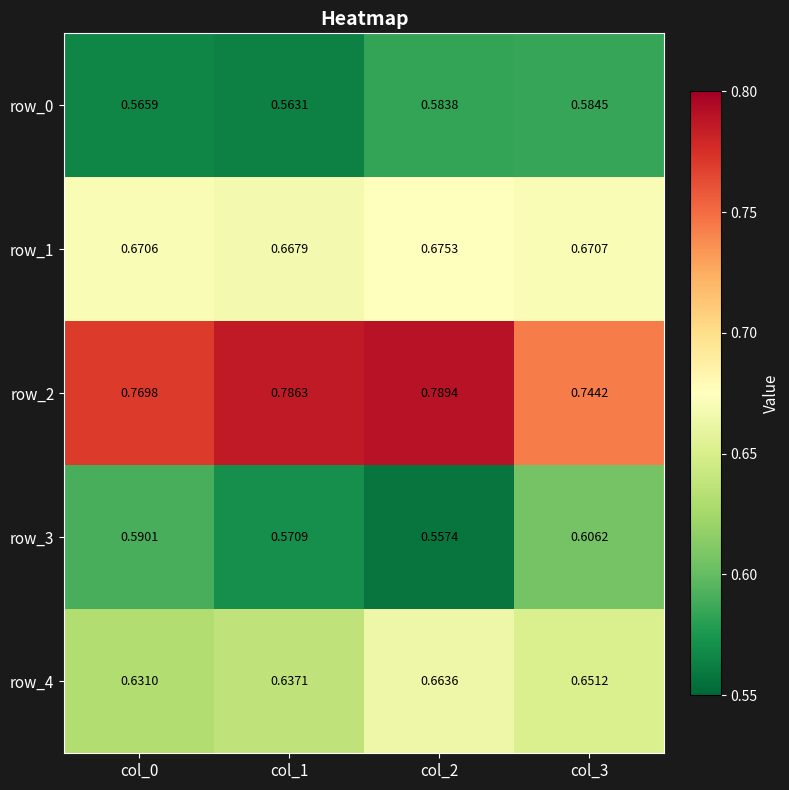

Count the row_3 values in the range 0 to 1.

4